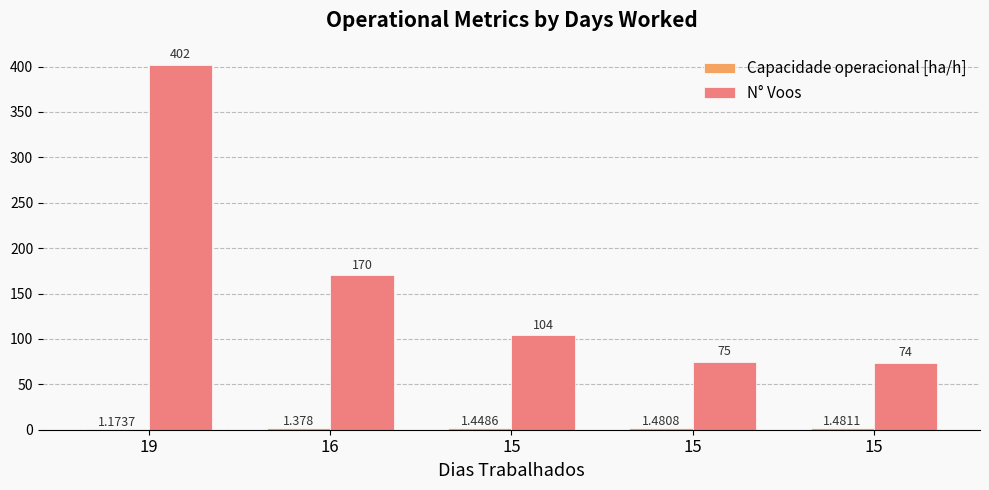

Which label corresponds to the smallest value in the chart?

19